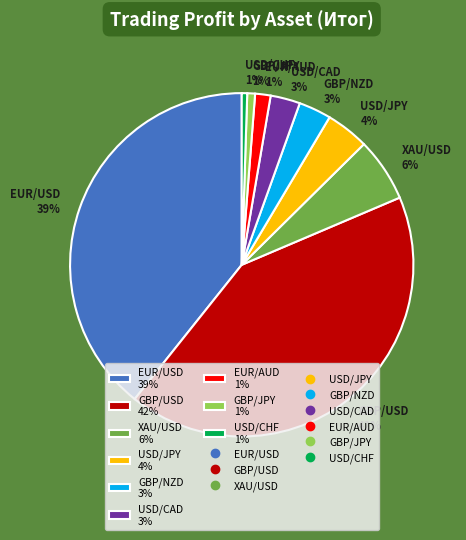

Is the sum of EUR/USD 39% and USD/CHF 1% greater than half?

No